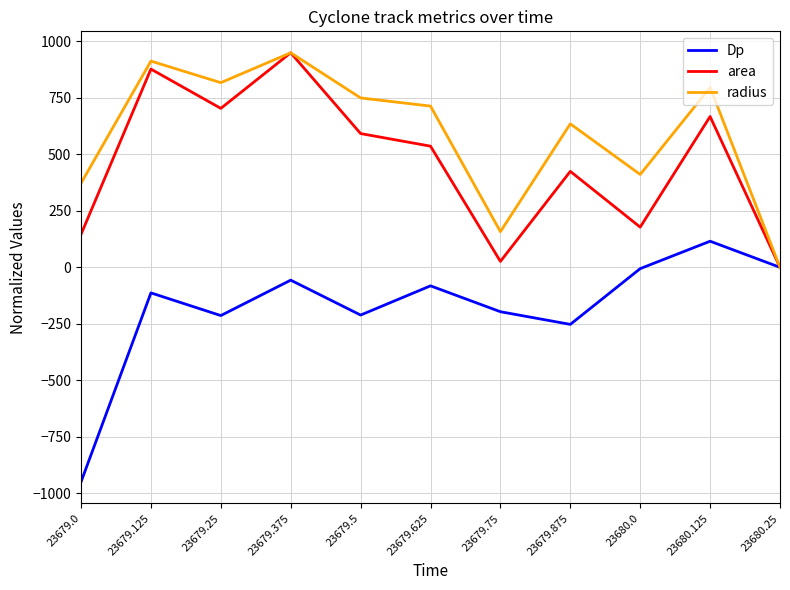

What is the difference between the second highest and minimum values in the radius series?

913.2